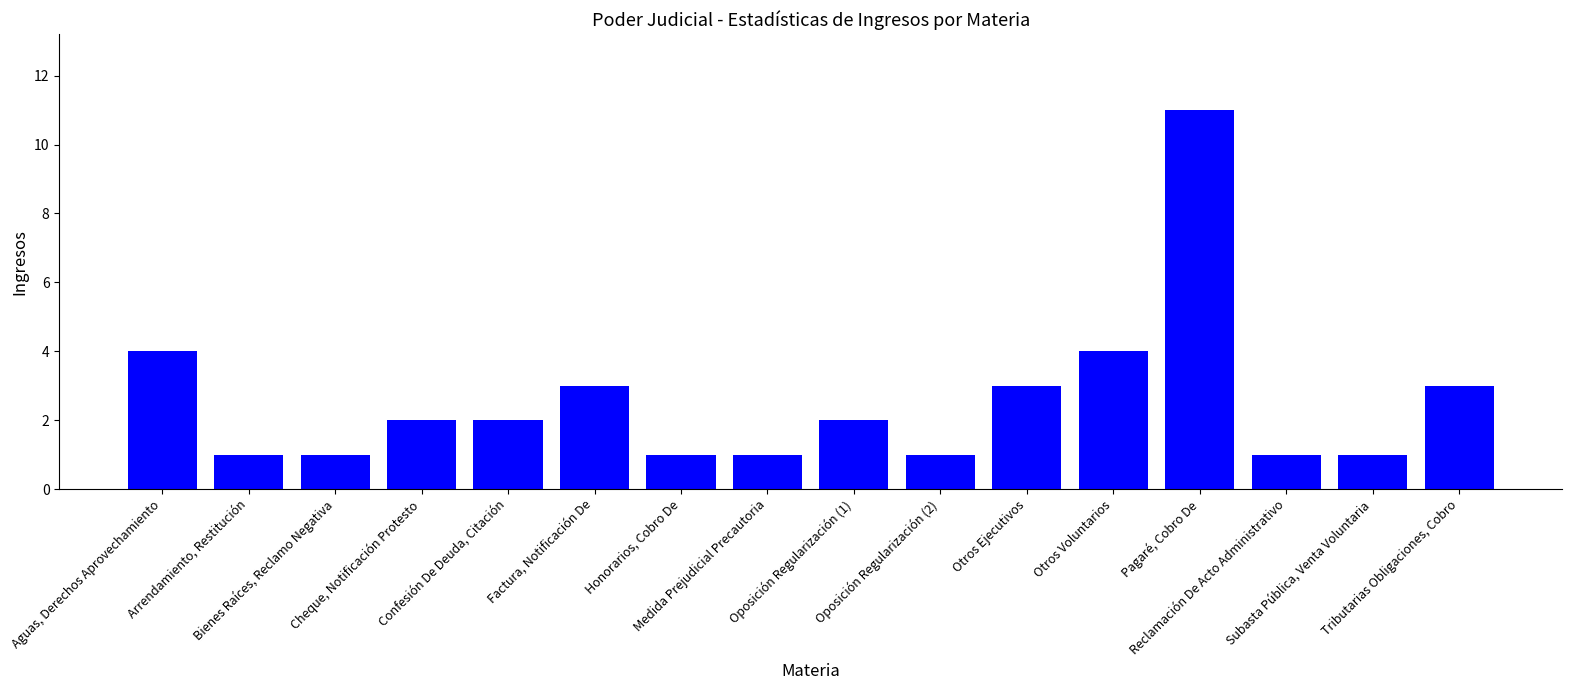

What is the label of the 11th bar from the right?

Factura, Notificación De